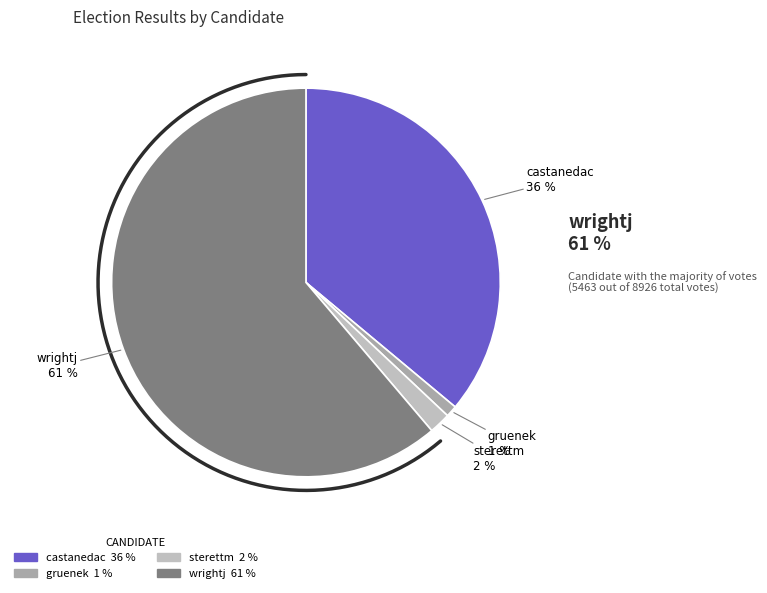

How many slices are in this pie chart?

4